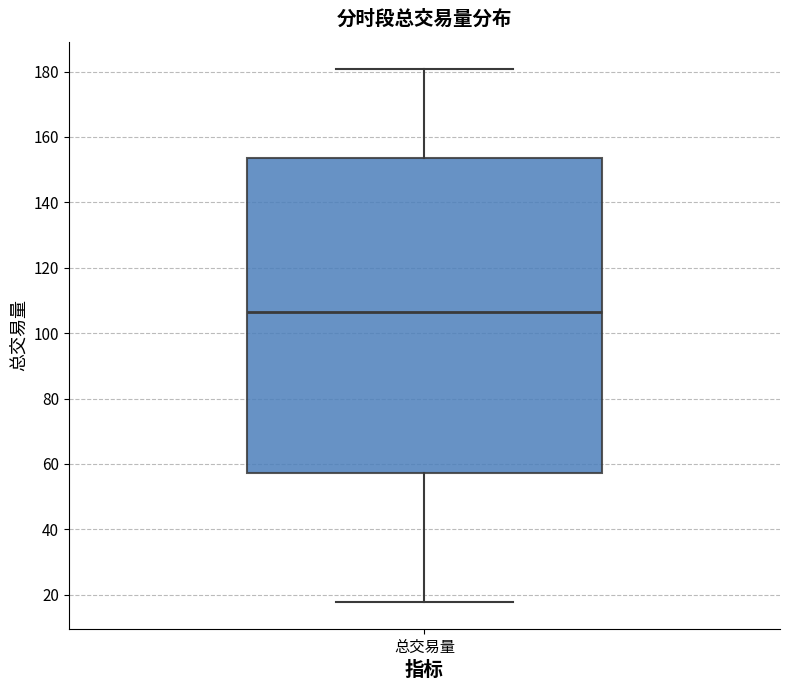

Where does the lower whisker of the box for 总交易量 end on the y-axis? The values are not printed on the chart, so give them approximately, as read against the axis.

18